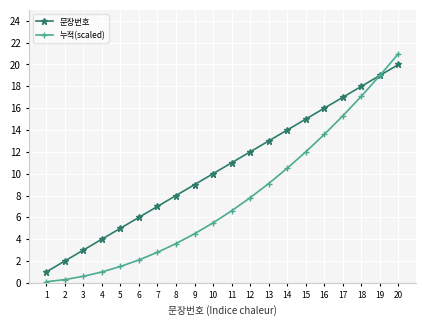

What is the maximum value for 문장번호?

20.0